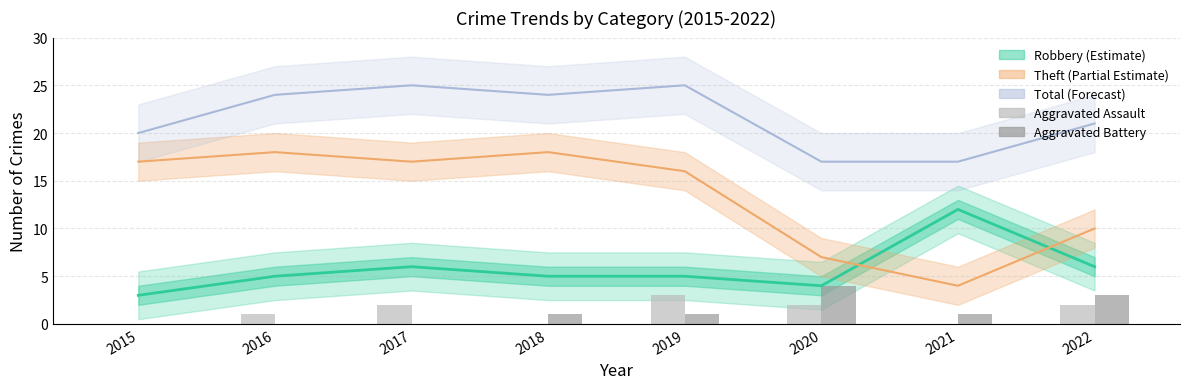

How many data points in Aggravated Battery are less than 1?

3